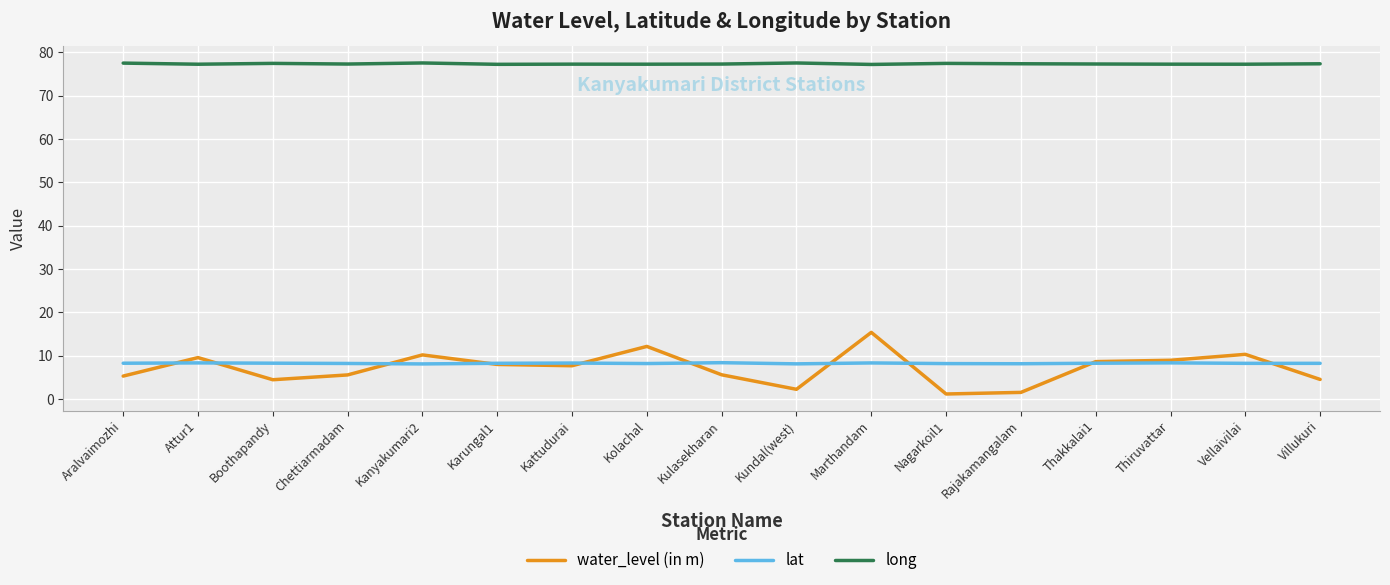

What is the spread (max minus min) of values at Kolachal?

69.1